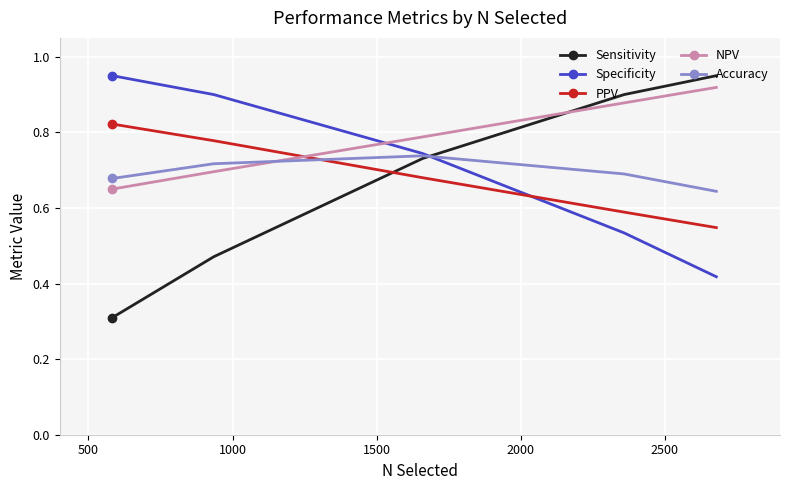

Count the number of categories in the chart.

5